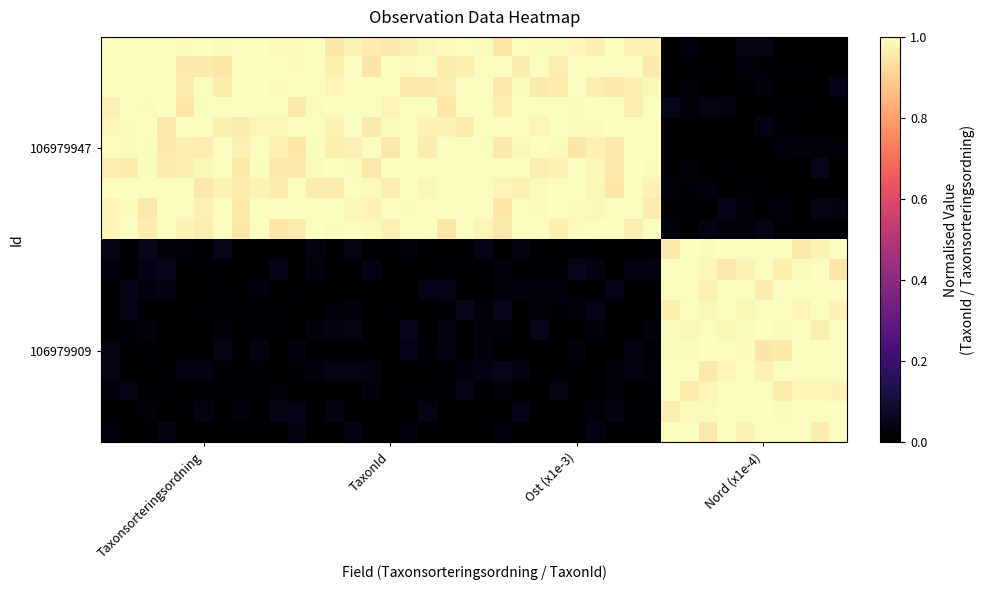

Which label corresponds to the largest value in the chart?

Taxonsorteringsordning